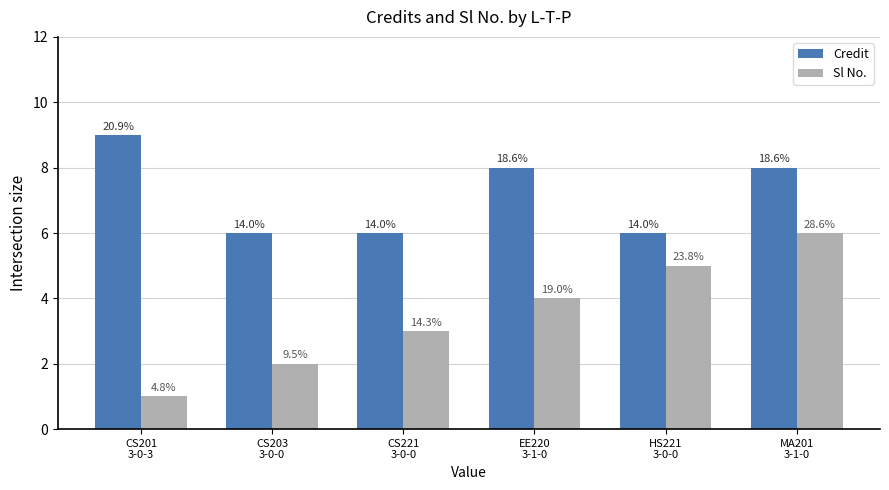

Which series has the widest spread of values?

Sl No.